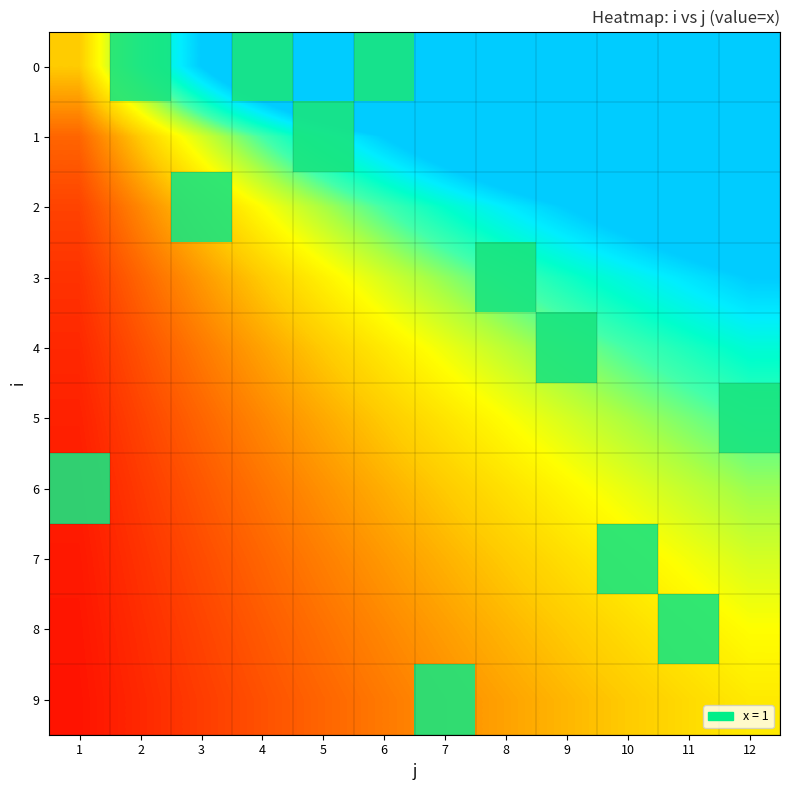

Count the number of categories in the chart.

12